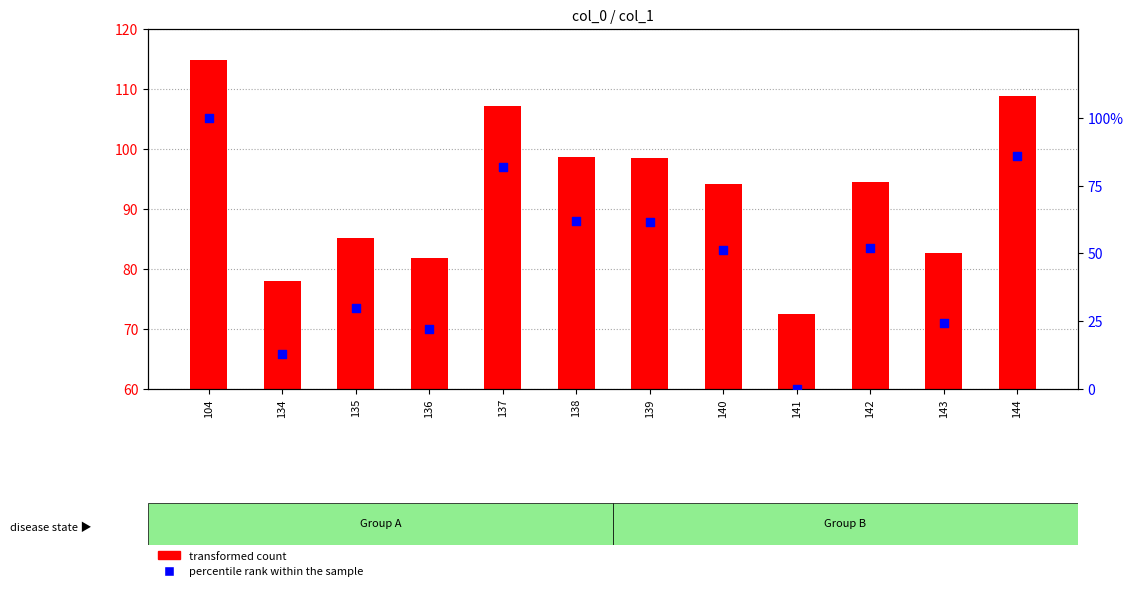

Which series contains the lowest Y value?

percentile rank within the sample